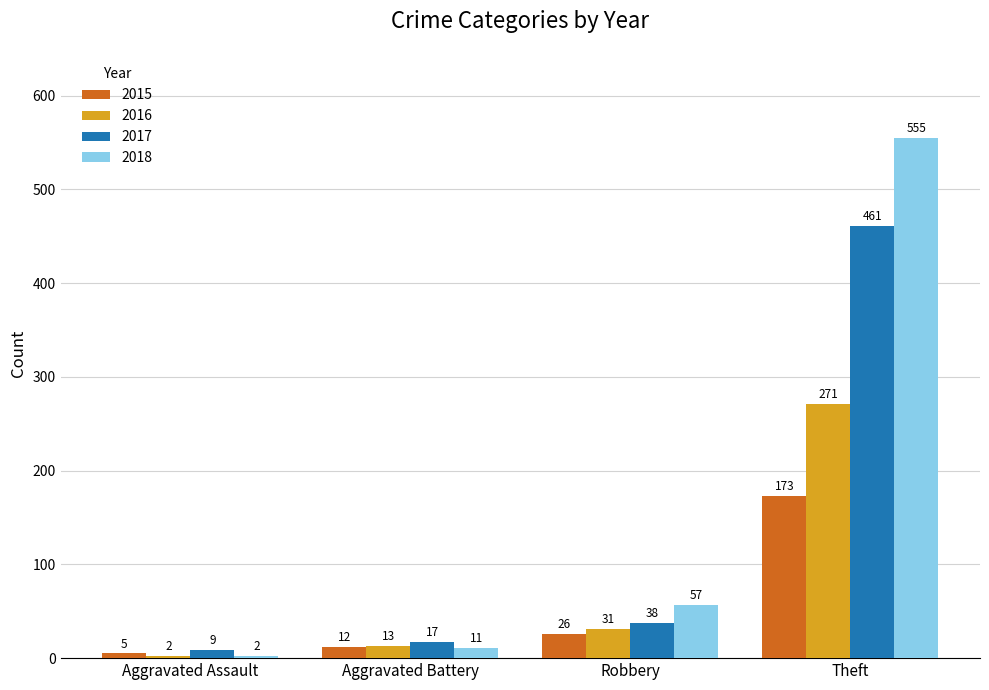

How many categories are shown in the chart?

4